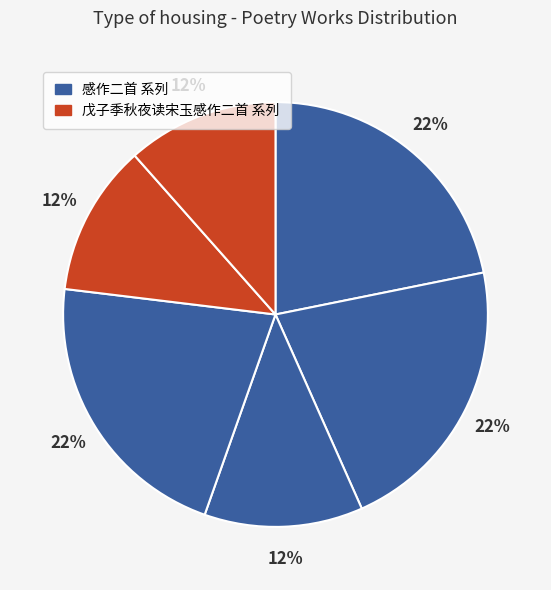

How many slices are in this pie chart?

6